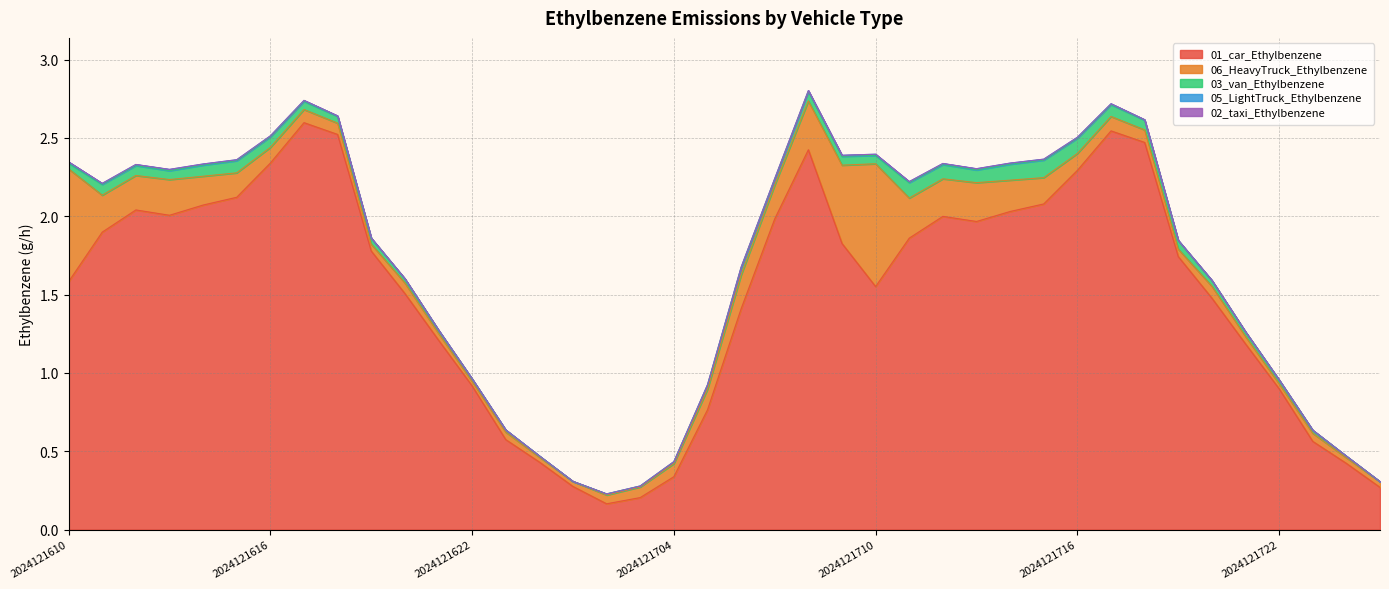

Is it true that 06_HeavyTruck_Ethylbenzene equals 0.4 at 2024121707?

False